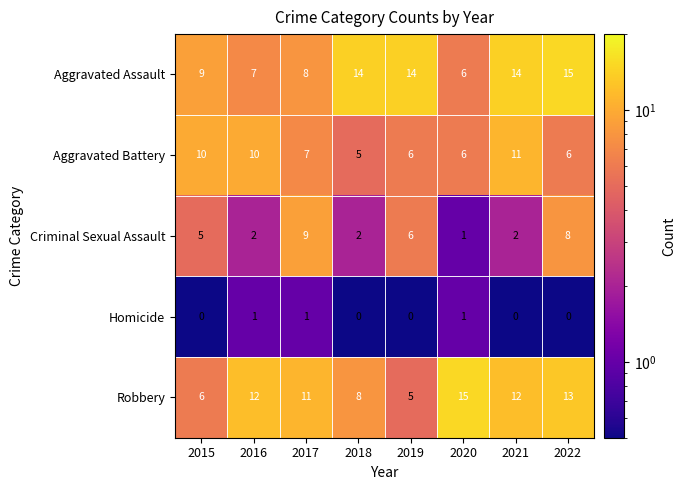

How many data points does each series have?

8